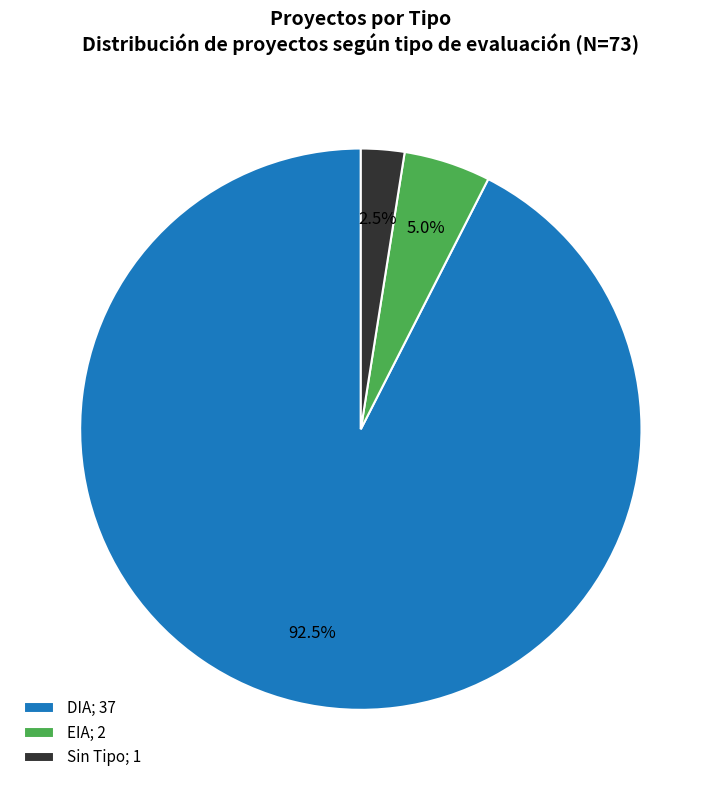

How many slices are in this pie chart?

3